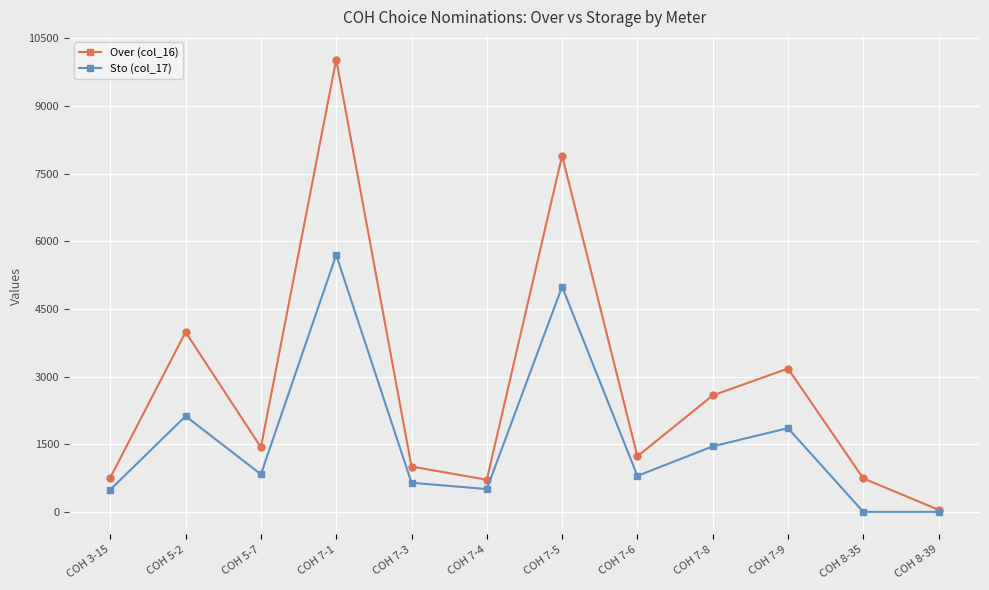

At which label is Sto (col_17) closest to 2848?

COH 5-2